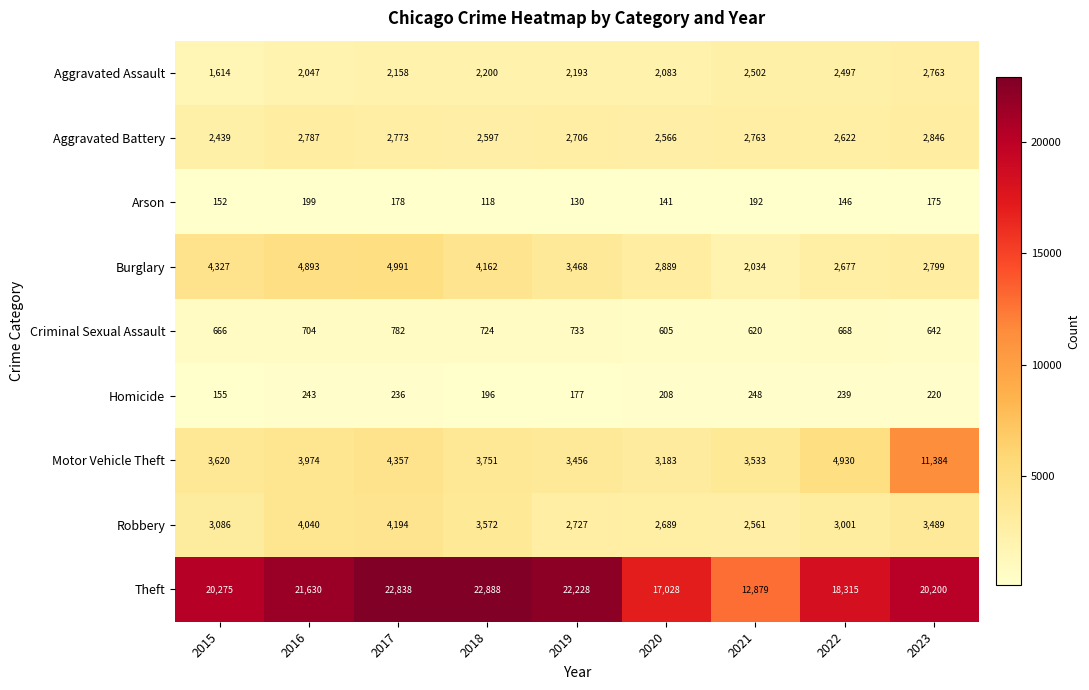

What is the smallest value displayed?

118